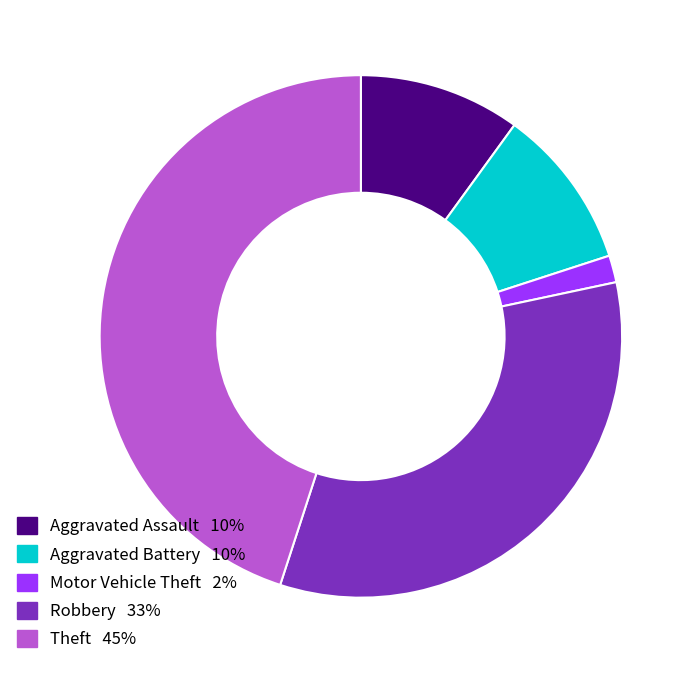

The Aggravated Assault slice represents 21% of the pie. True or false?

False